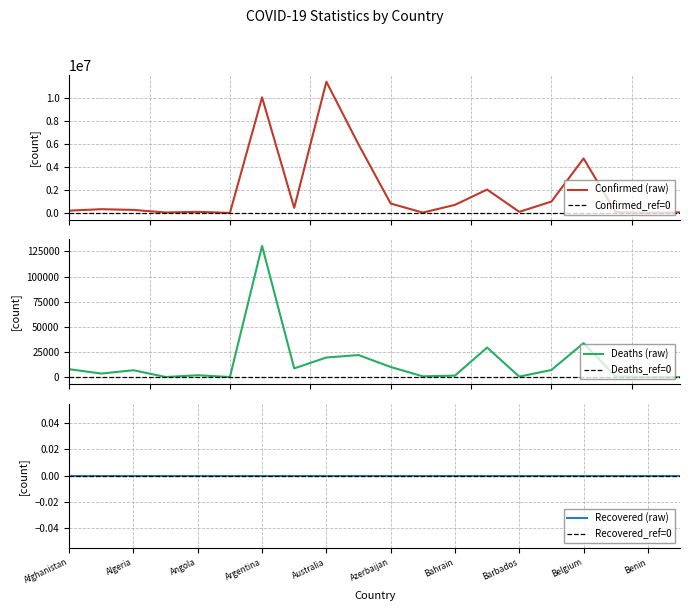

At how many categories does at least one series exceed 2290435?

4